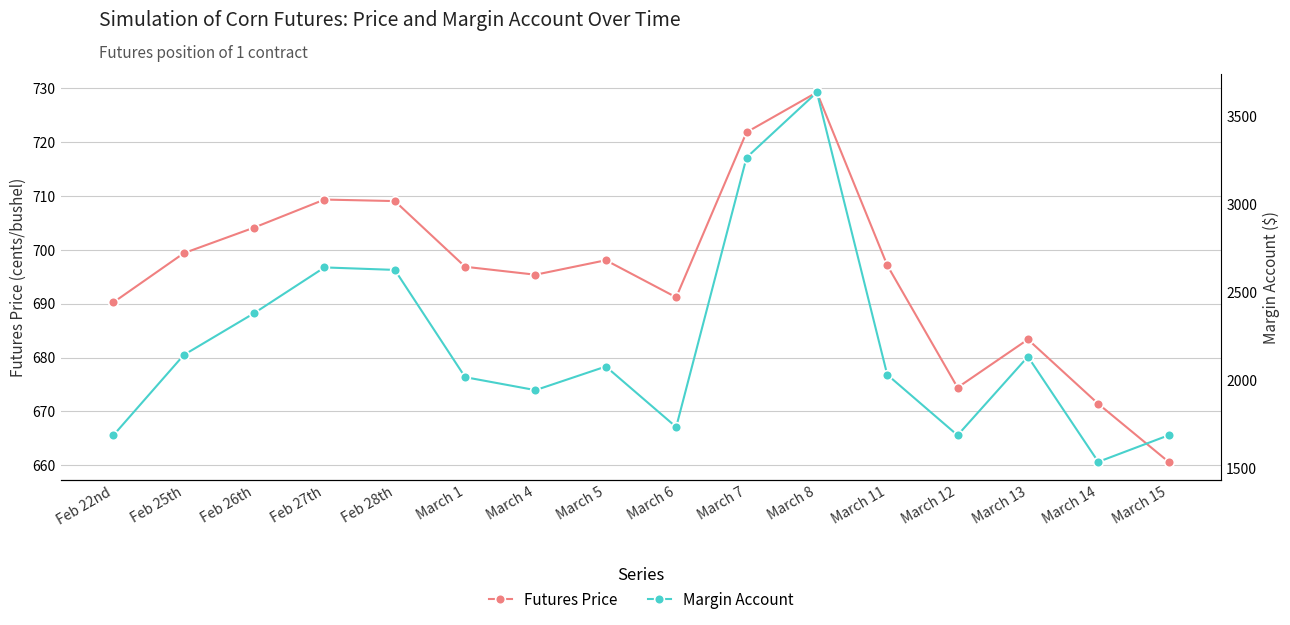

How many lines are shown in the chart?

2